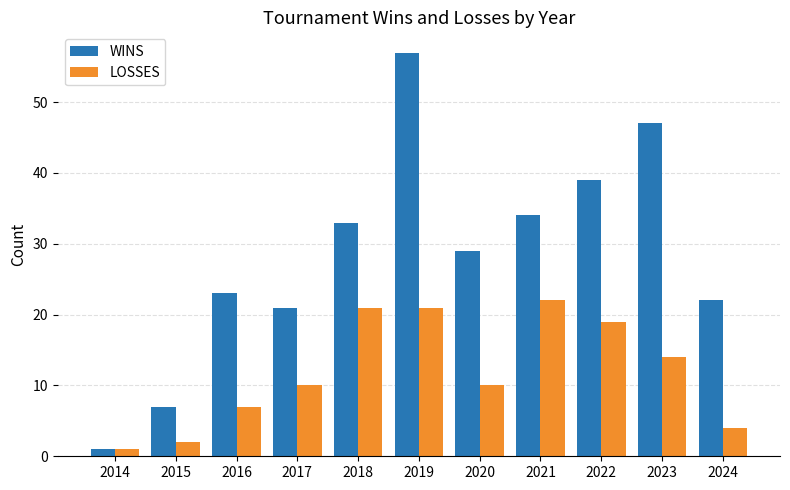

Reading left to right, transcribe all the data shown in this chart.

WINS: 1	7	23	21	33	57	29	34	39	47	22
LOSSES: 1	2	7	10	21	21	10	22	19	14	4